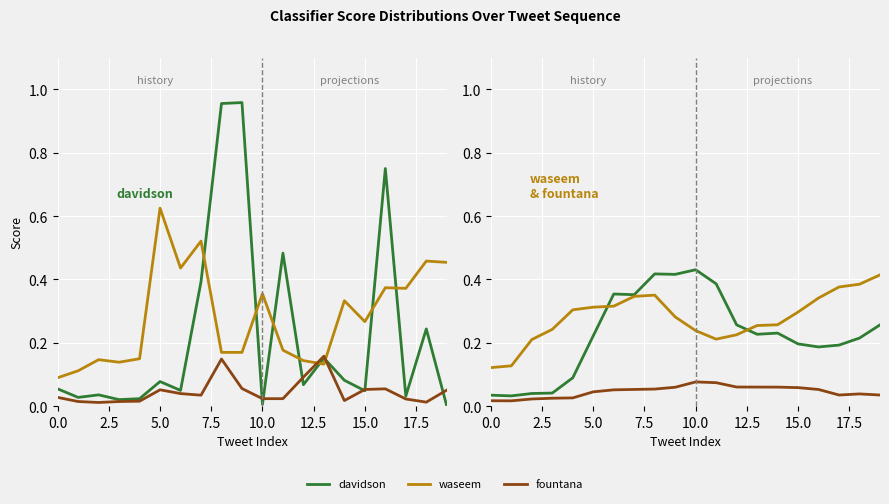

True or false: fountana has a value of 0.0 at 0.0.

True